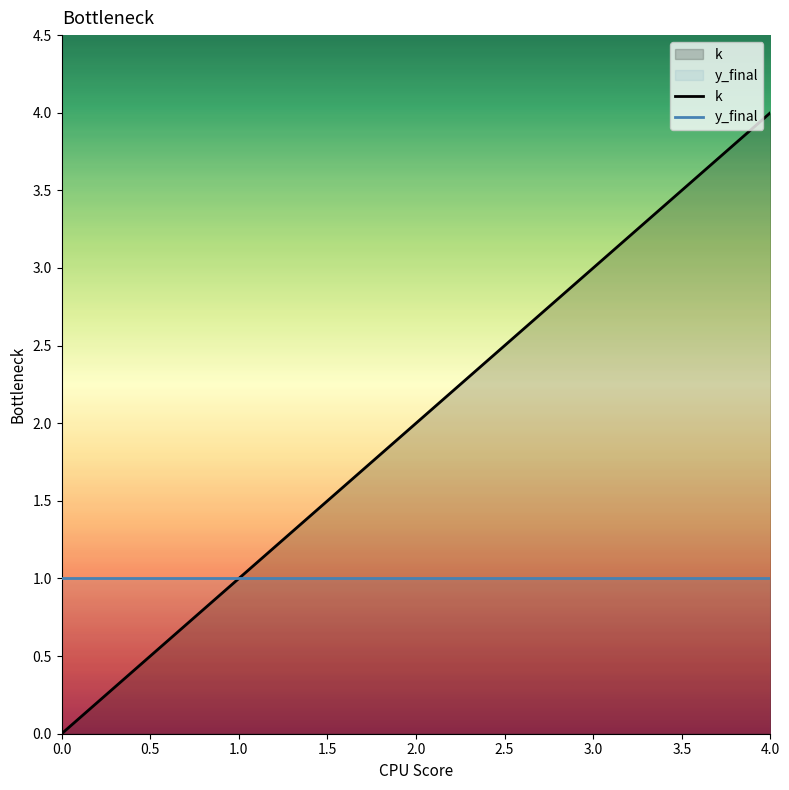

What is the approximate value of y_final at 2.0?

1